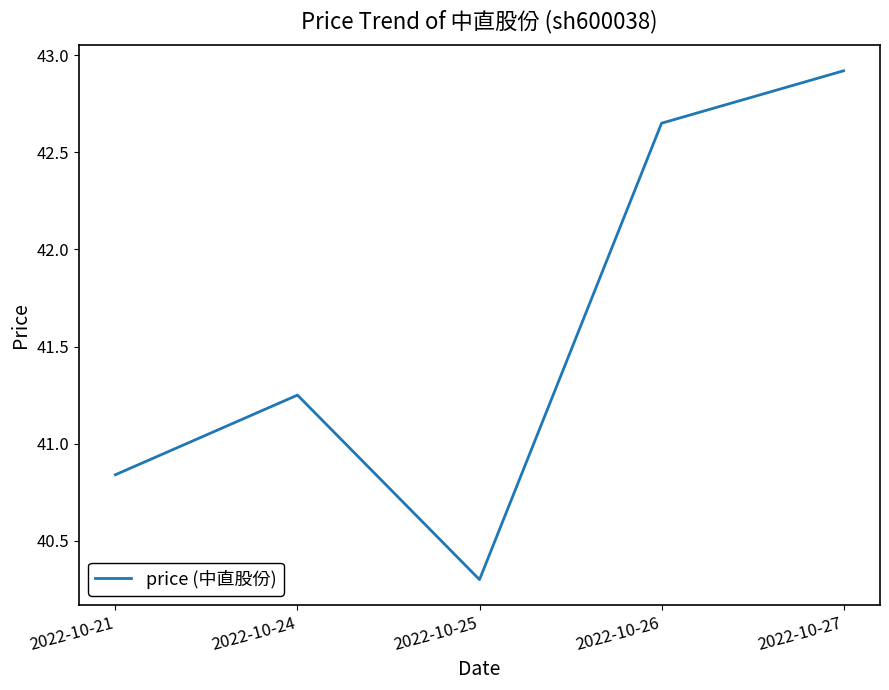

Which has a higher value, 2022-10-26 or 2022-10-21?

2022-10-26